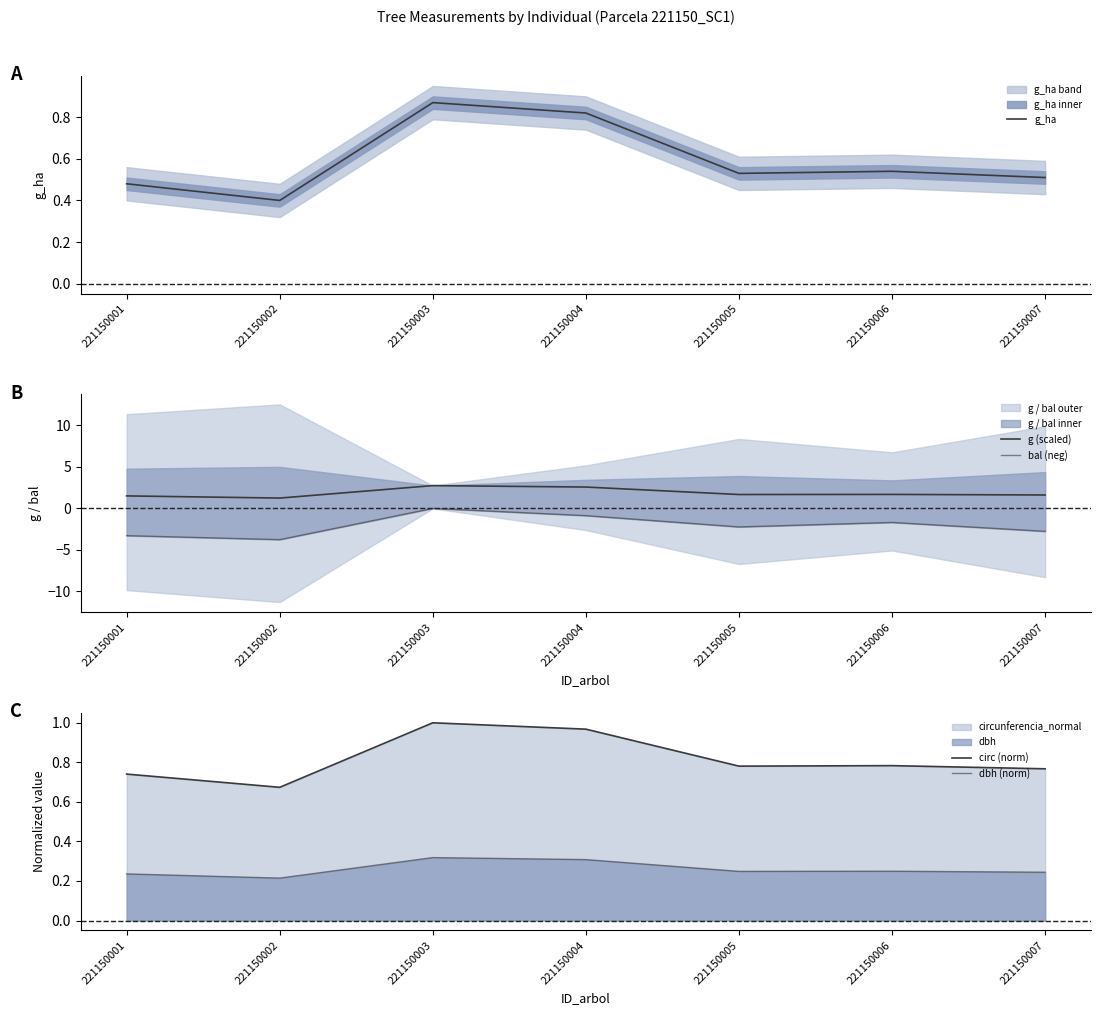

What is the value of the dbh (norm) point at the 6th from the left?

0.2